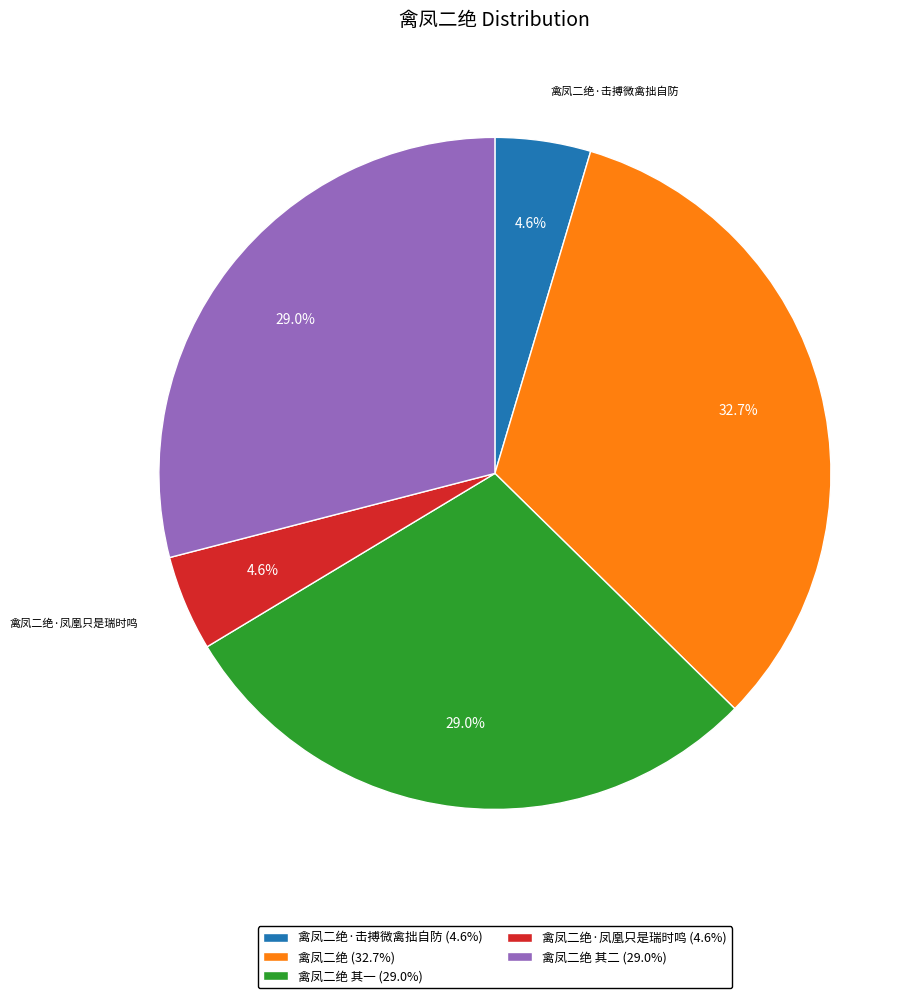

Approximately how many times larger is the value at 禽凤二绝 其二 (29.0%) compared to 禽凤二绝·凤凰只是瑞时鸣 (4.6%)?

6.3